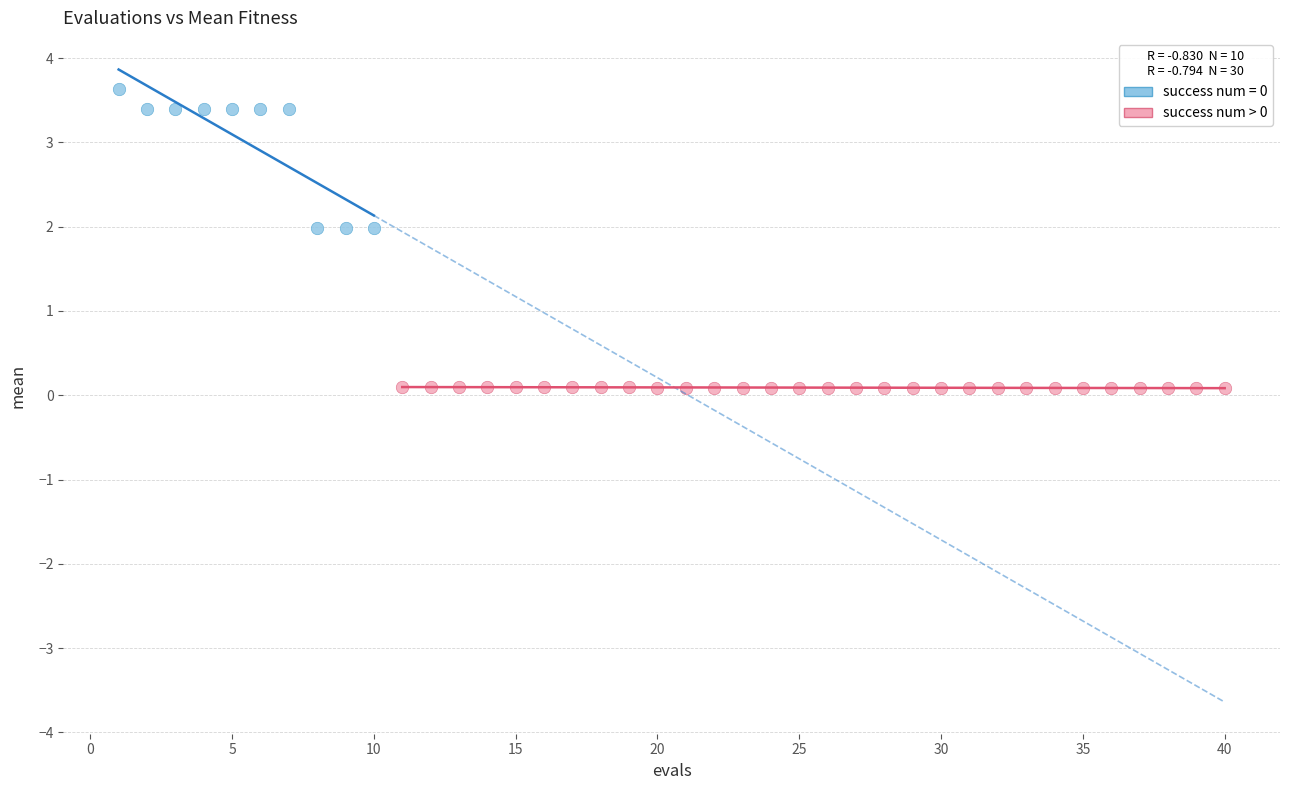

Which series reaches the minimum Y coordinate?

success num > 0